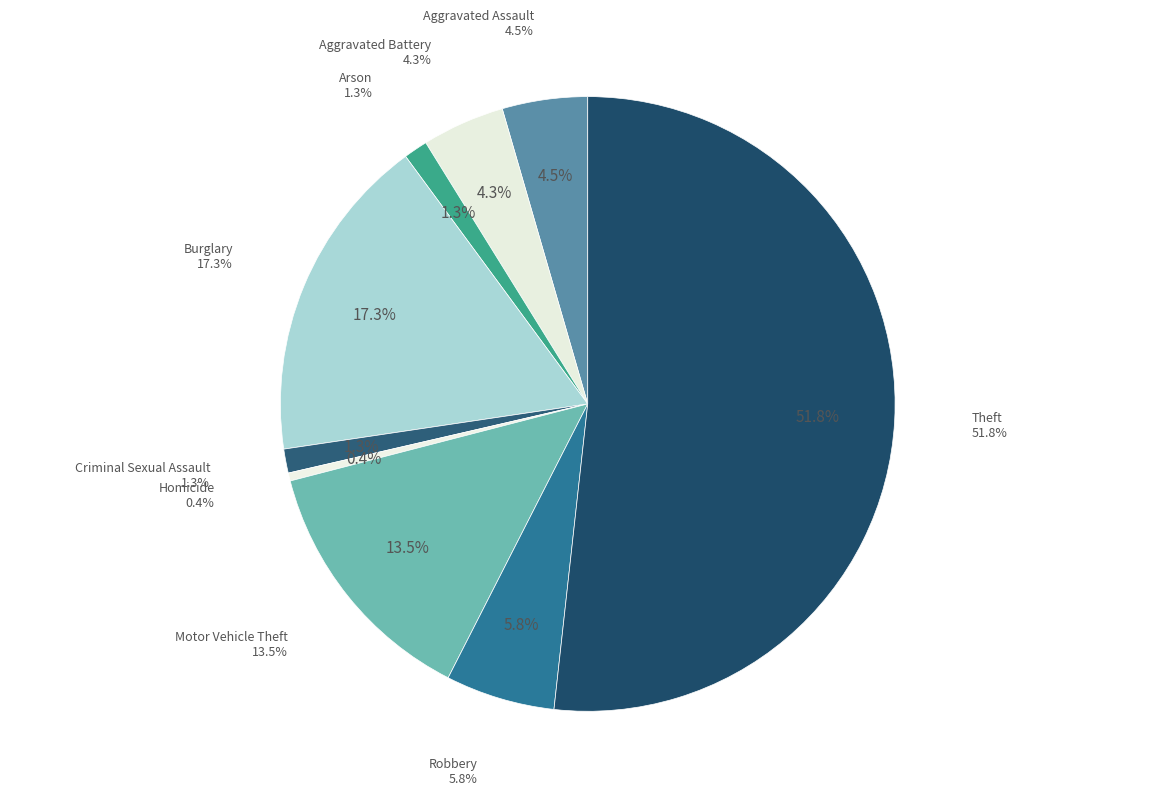

To the nearest percent, what portion does Theft represent?

52%